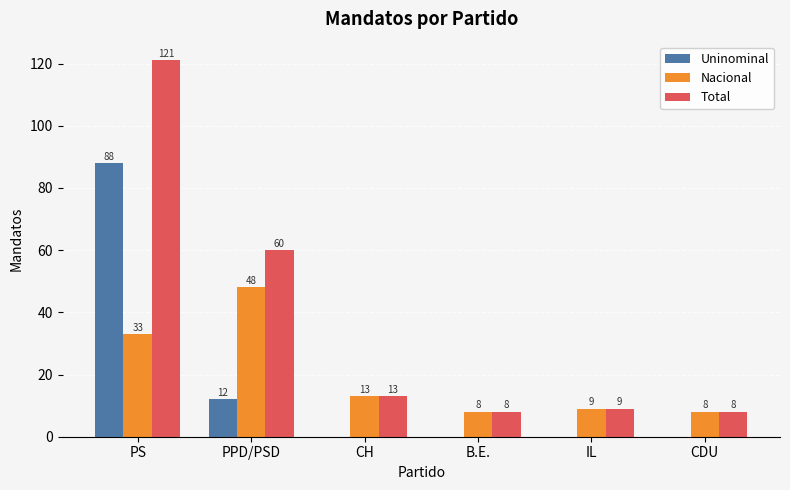

Reading left to right, what are all the values shown in this chart?

Uninominal: PS=88	PPD/PSD=12	CH=0	B.E.=0	IL=0	CDU=0
Nacional: PS=33	PPD/PSD=48	CH=13	B.E.=8	IL=9	CDU=8
Total: PS=121	PPD/PSD=60	CH=13	B.E.=8	IL=9	CDU=8